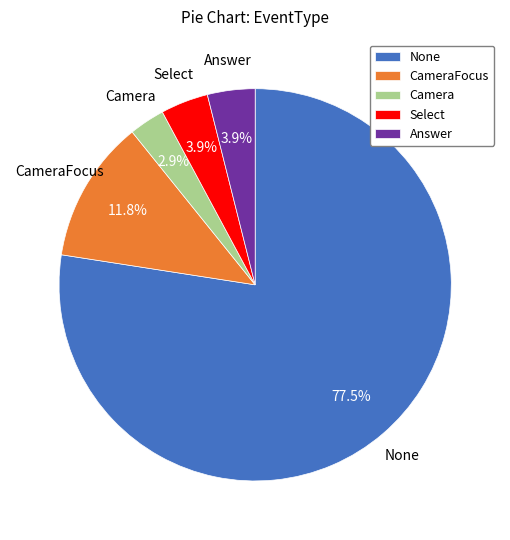

Combined, do Answer and None account for over 50%?

Yes